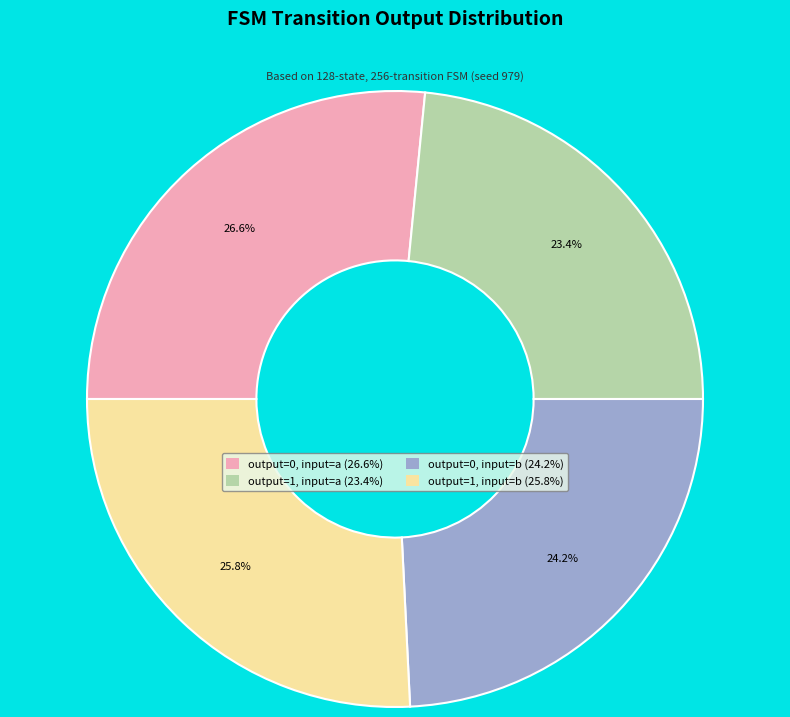

How many slices are in this pie chart?

4